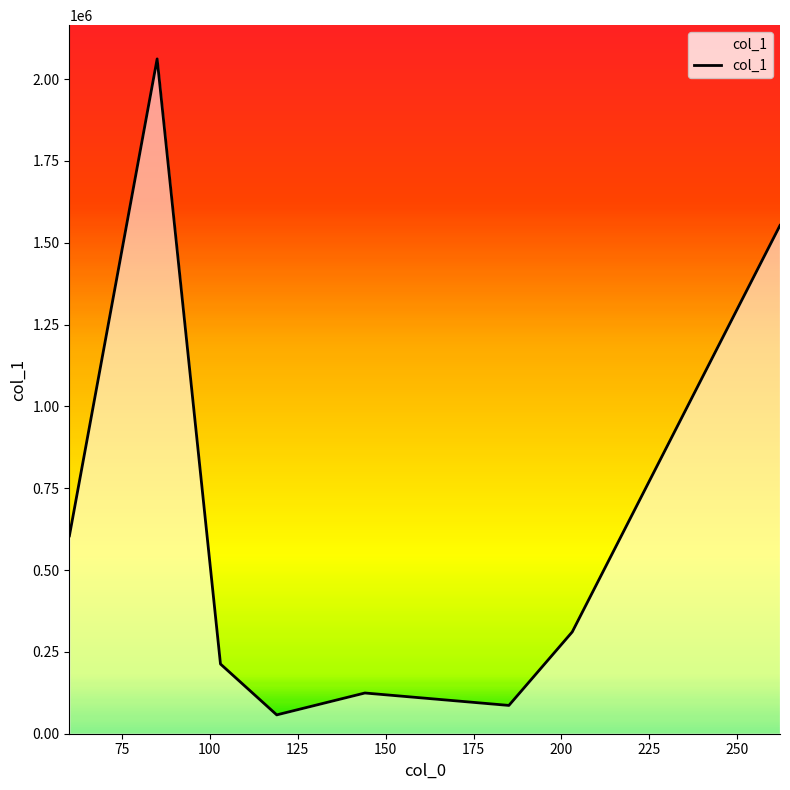

What is the smallest value displayed?

57559.3